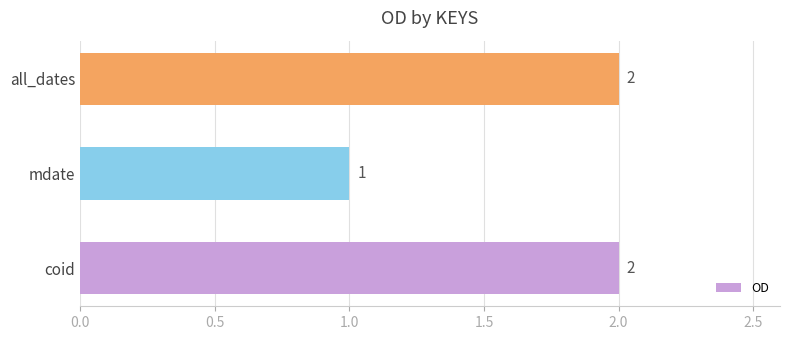

True or false: the data shows 1 at mdate.

True